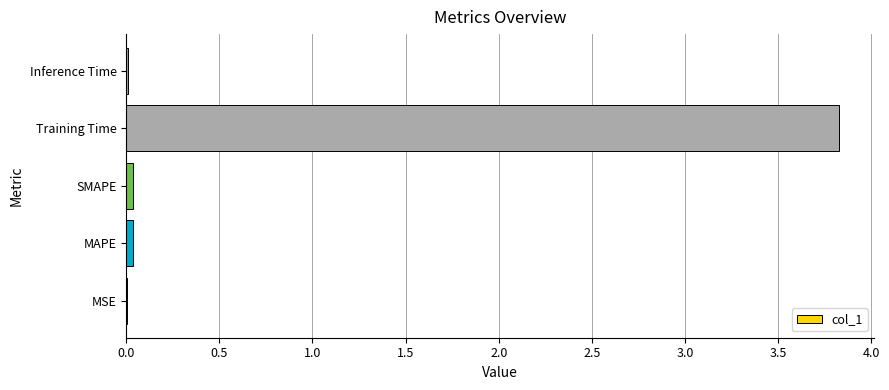

Is it true that the value at Inference Time is 0.0?

True